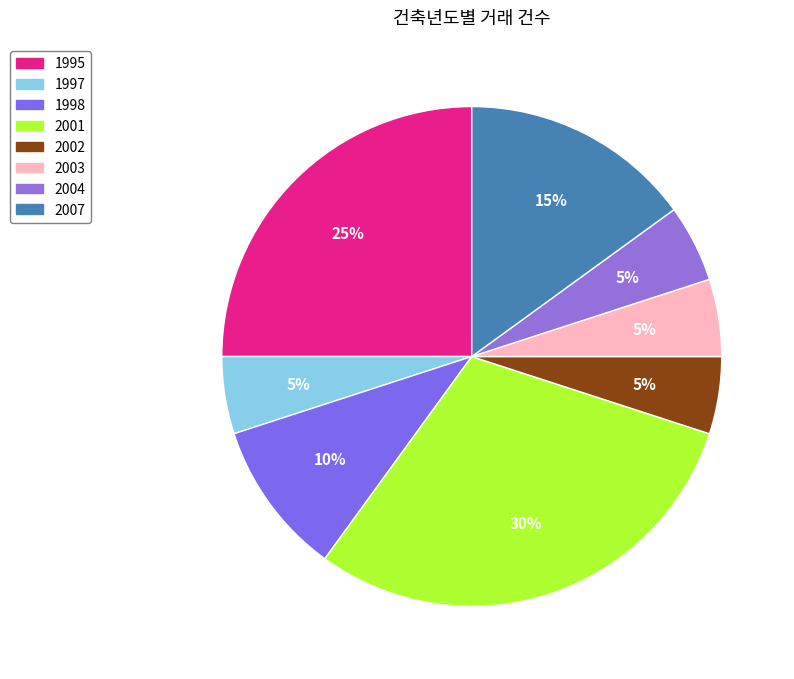

To the nearest percent, what is the combined percentage of 2004 and 1998?

15%